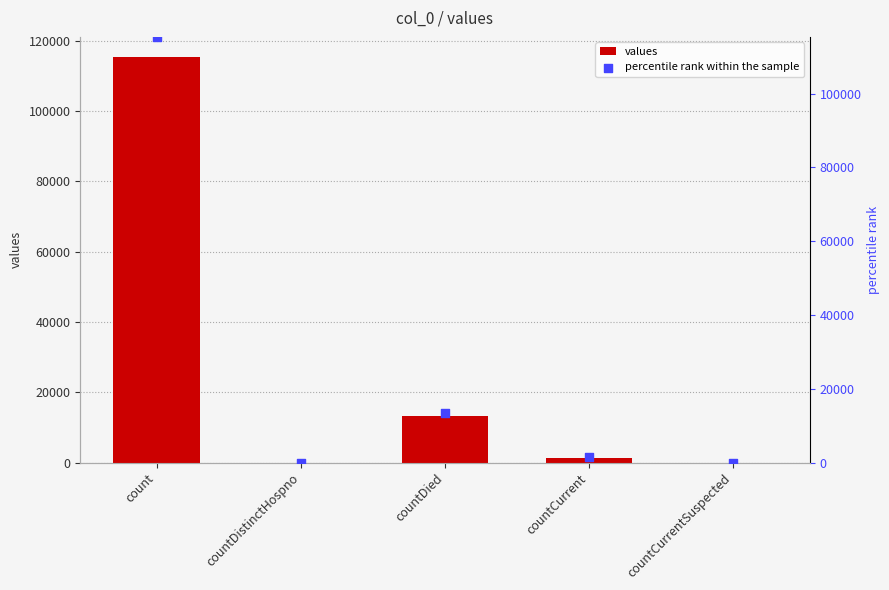

Is the value of values at countDied greater than the value of percentile rank within the sample at countCurrentSuspected?

Yes